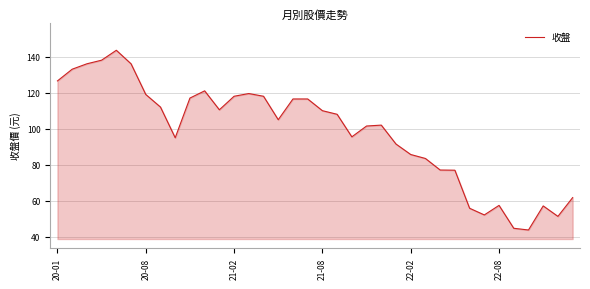

What is the greatest value displayed?

143.5